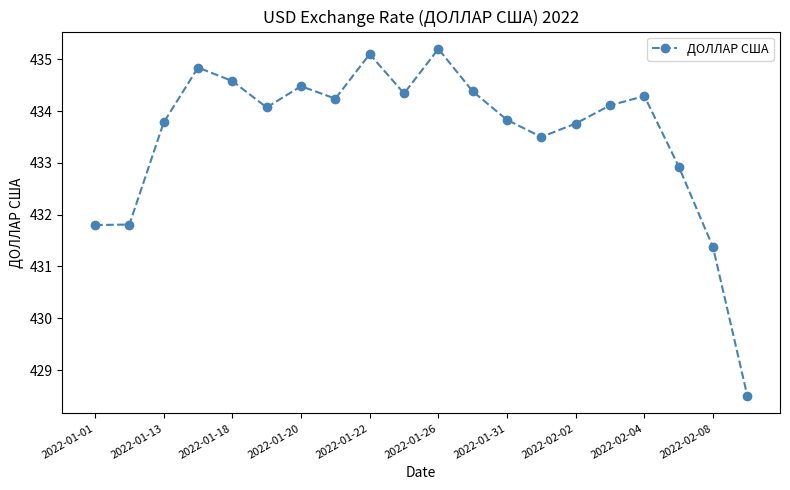

True or false: the data has more than 1 interior local peaks.

True